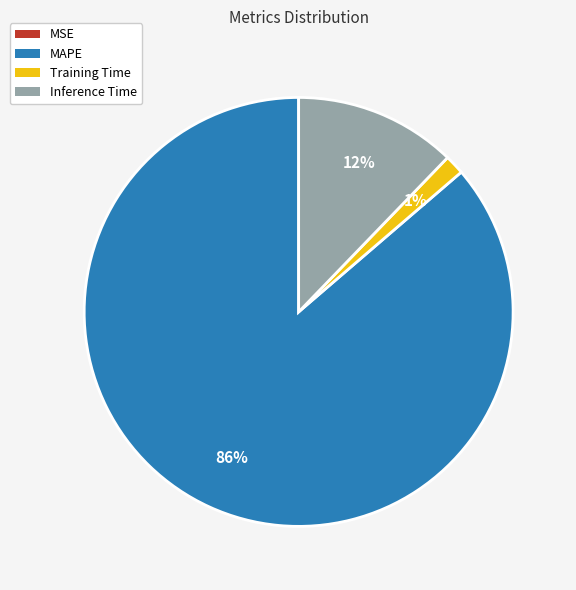

Which category has the biggest portion of the pie?

MAPE